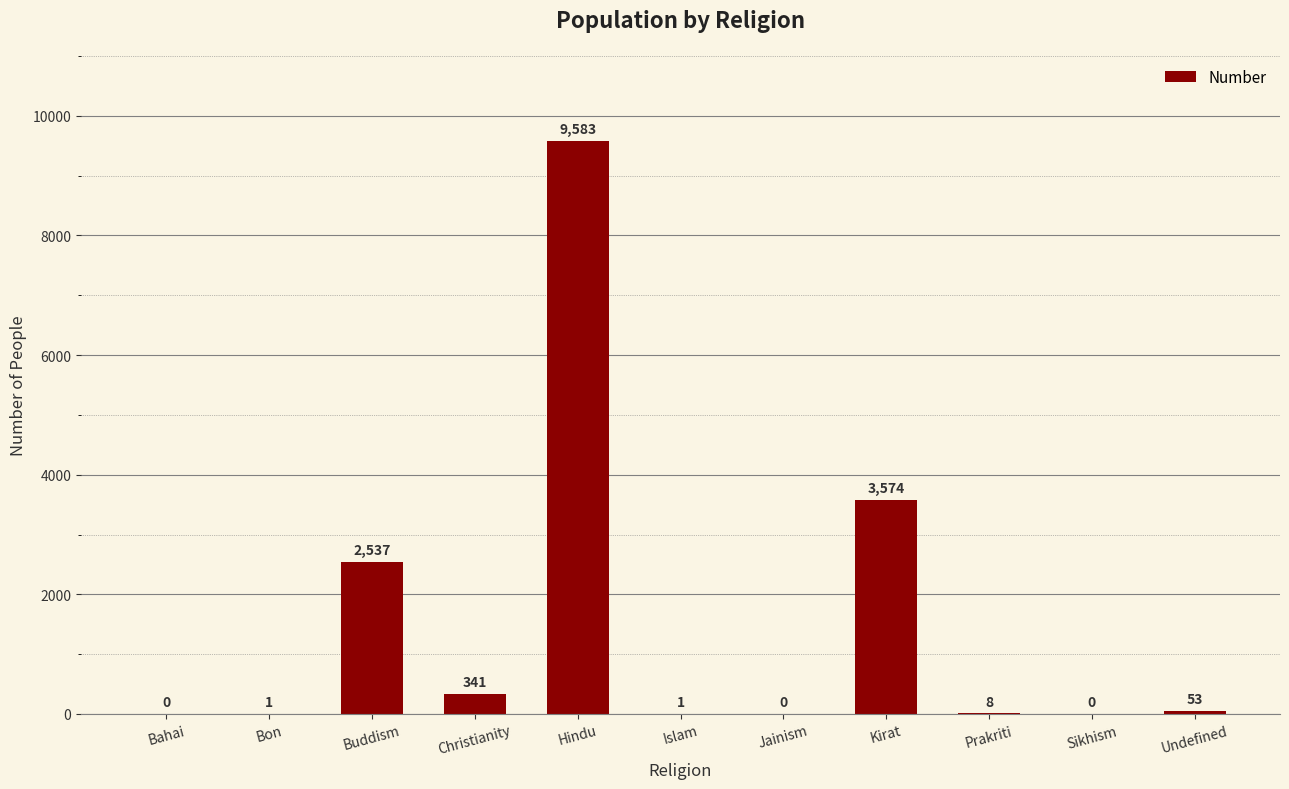

How many values are above zero?

8